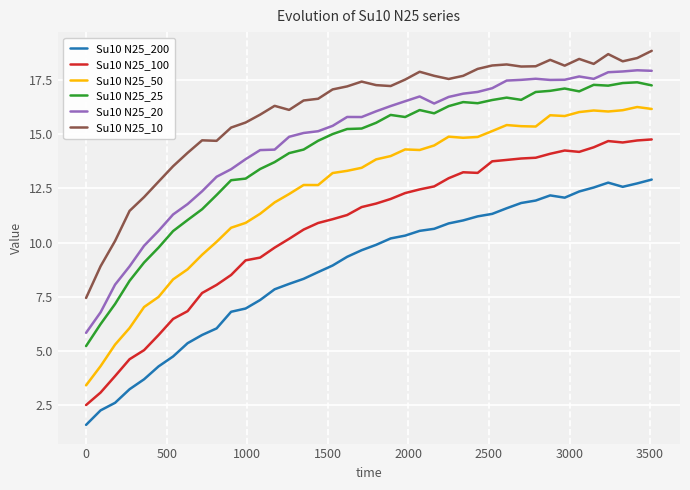

Which series has the largest total across all categories?

Su10 N25_10